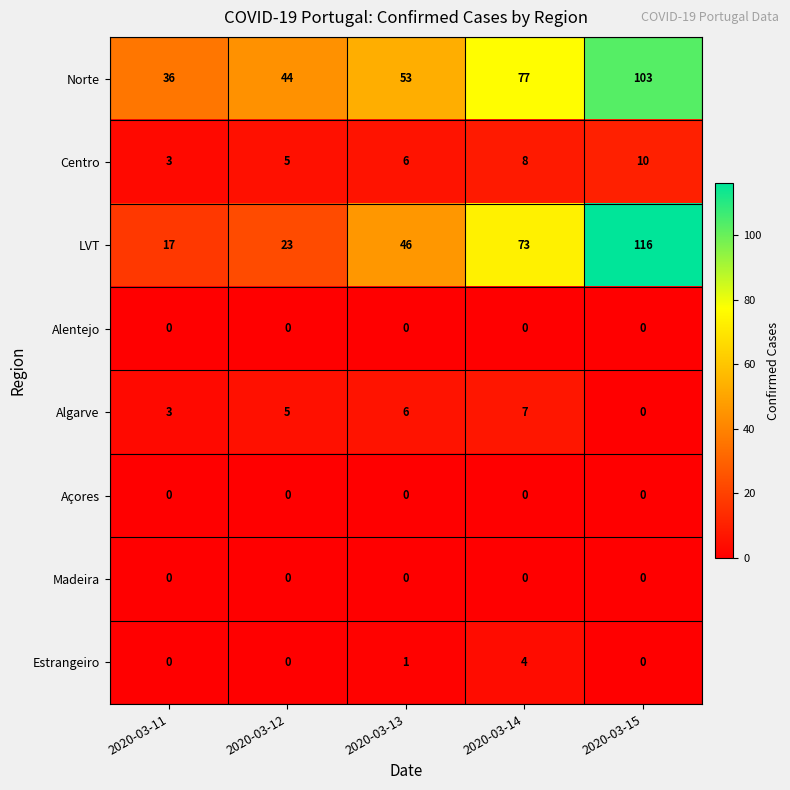

At which category is the sum across all series the highest?

2020-03-15